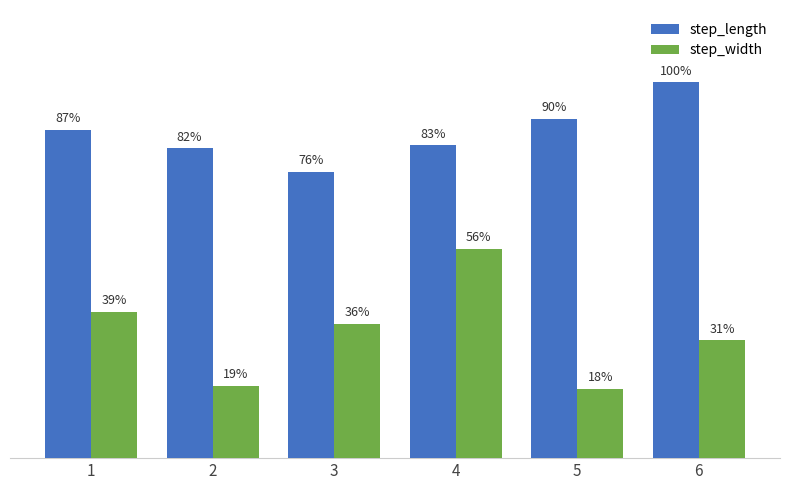

What are all the series names shown in the legend?

step_length, step_width